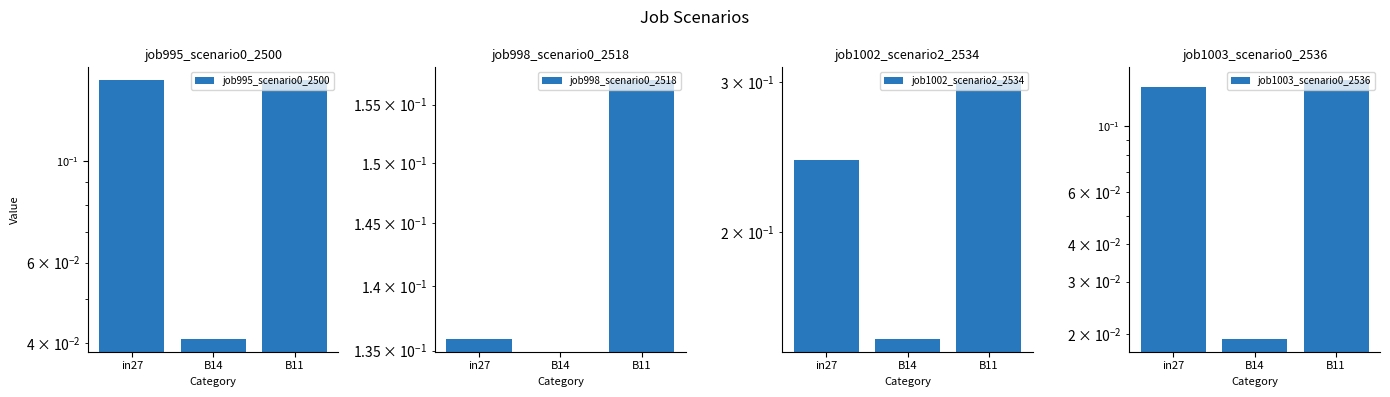

True or false: job998_scenario0_2518 has a value of 0.1 at in27.

True